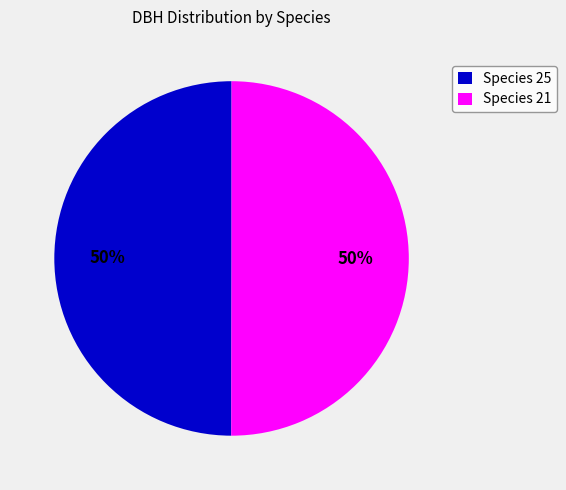

To the nearest percent, what is the difference between the largest and smallest slice percentages?

0%